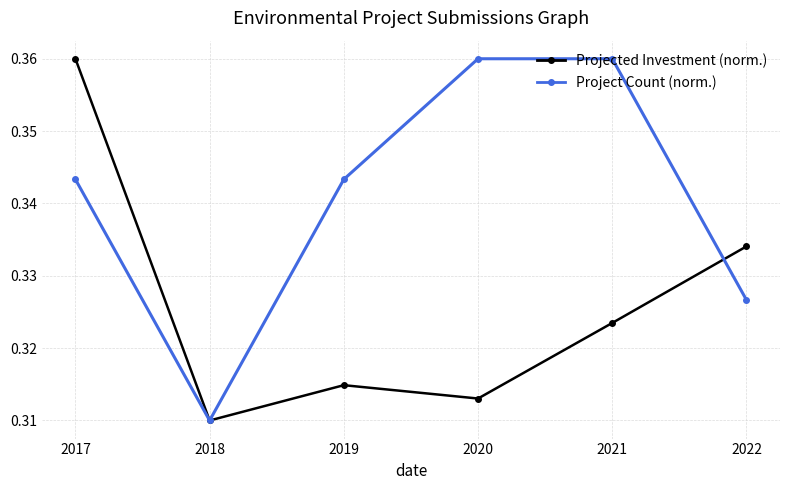

At which label does Projected Investment (norm.) reach its minimum?

2018